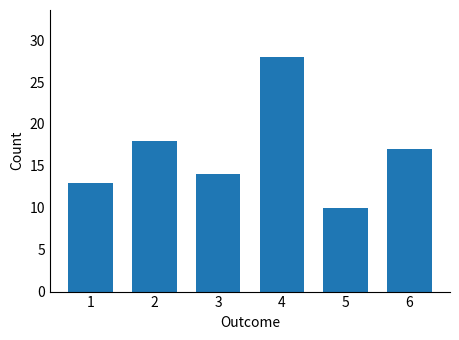

What is the smallest value displayed?

10